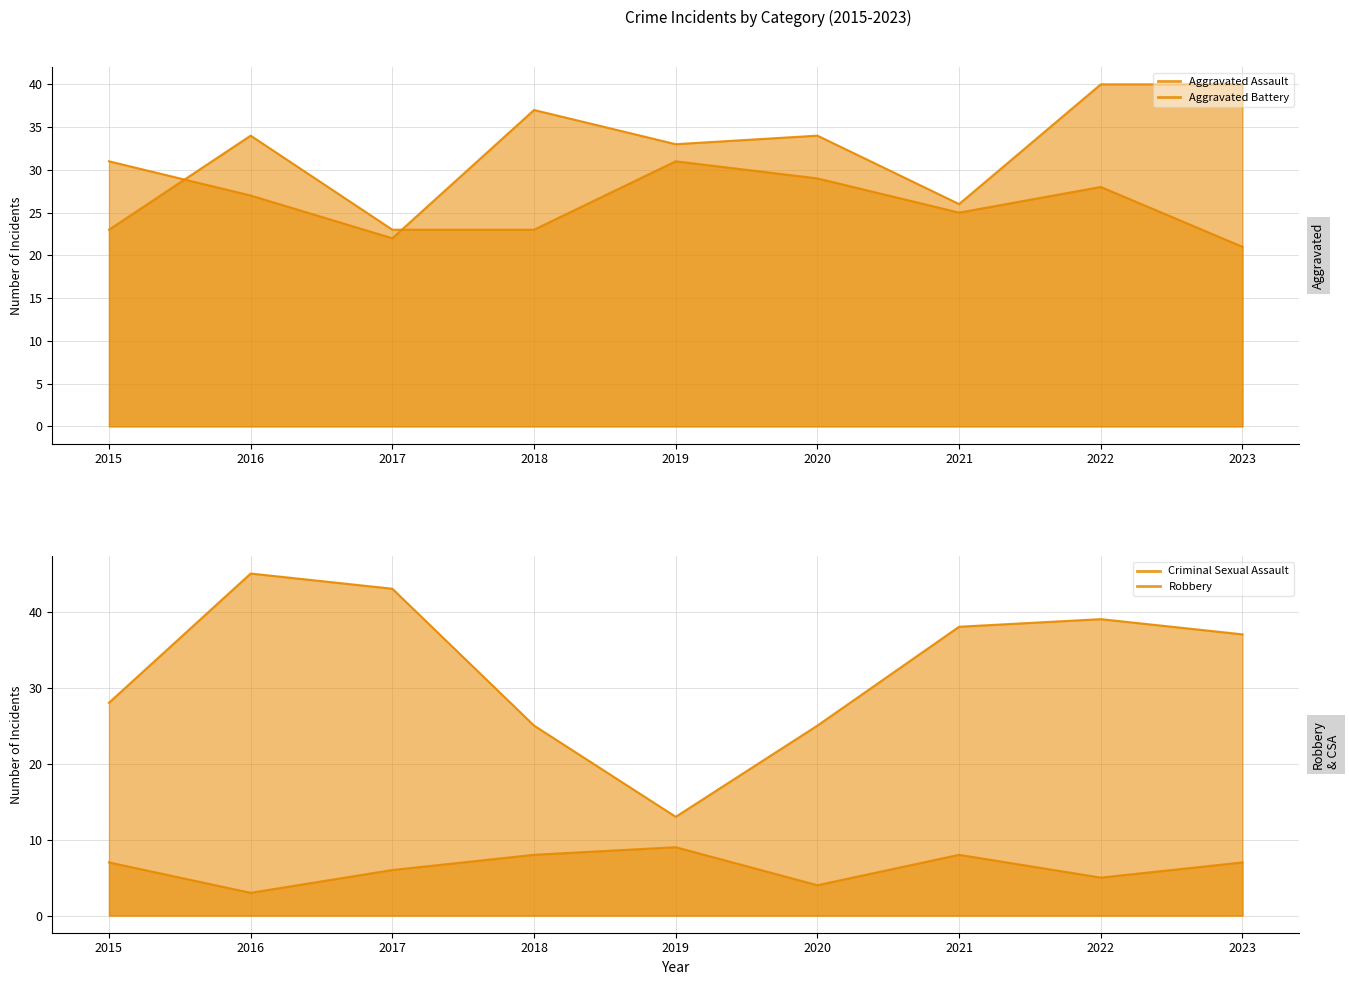

What is the sum of the Aggravated Assault (line) values at 2016 and 2017?

49